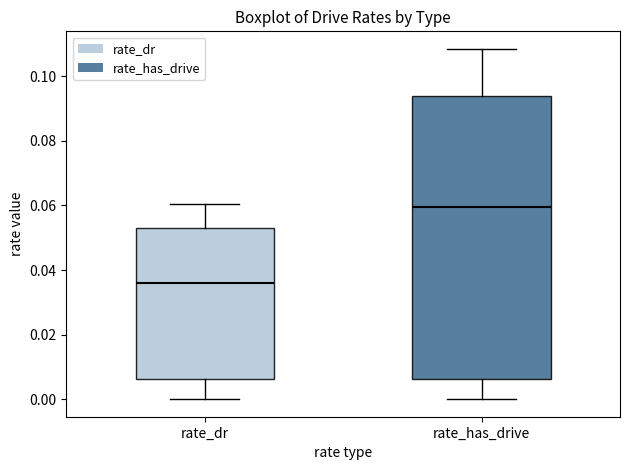

Which box's median line is the lowest?

rate_dr